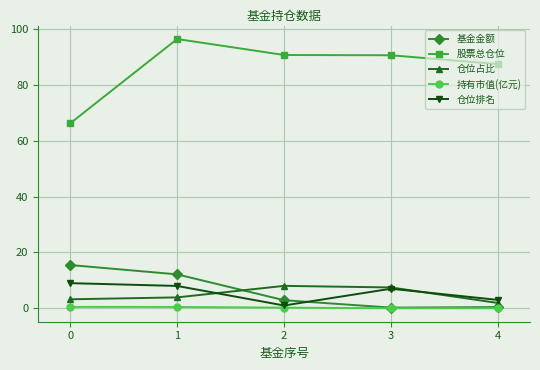

True or false: 股票总仓位 has a value of 90.7 at 2.

True